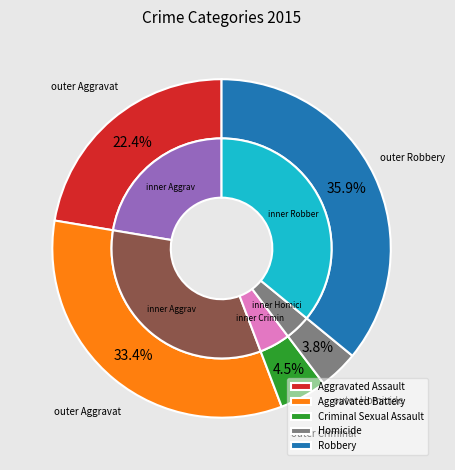

To the nearest percent, what is the difference between the Aggravated Battery and Robbery slice percentages?

3%